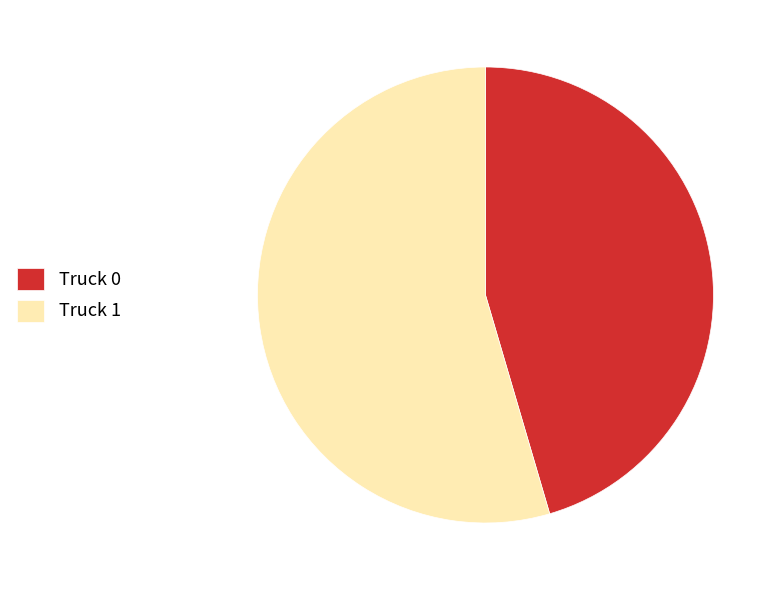

True or false: Truck 0 accounts for 45% of the total.

True